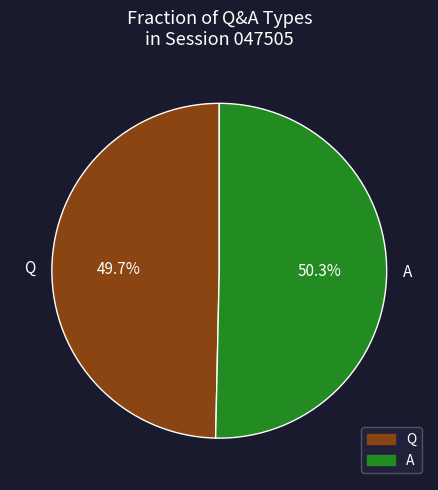

True or false: Q accounts for 37% of the total.

False